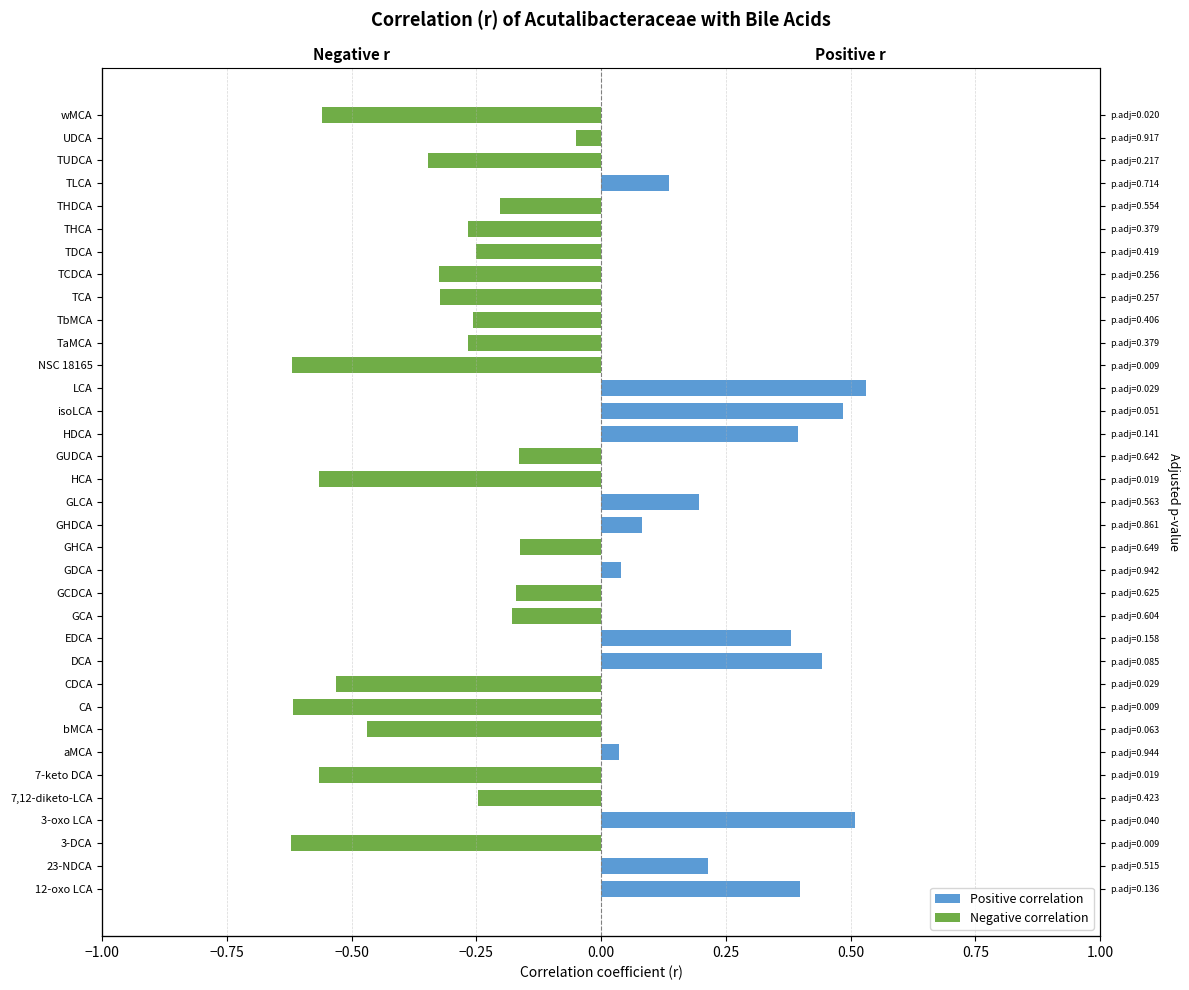

True or false: Negative correlation has a value of 0.3 at isoLCA.

False